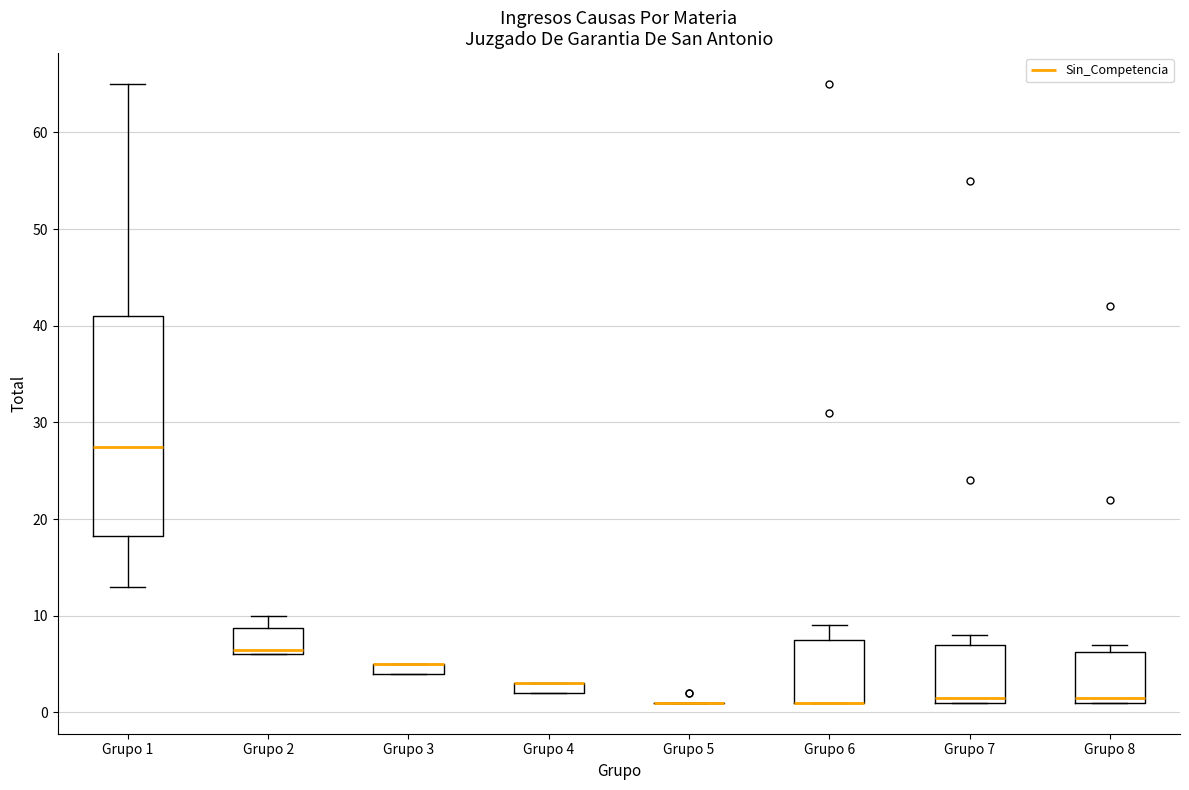

Which box is the tallest, from its lower edge to its upper edge?

Grupo 1